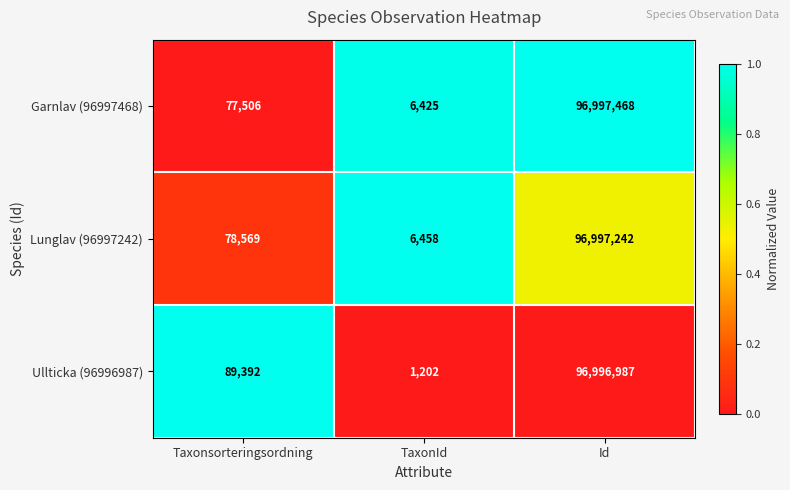

Reading right to left, what are all the values shown in this chart?

Garnlav (96997468): Id=96997468	TaxonId=6425	Taxonsorteringsordning=77506
Lunglav (96997242): Id=96997242	TaxonId=6458	Taxonsorteringsordning=78569
Ullticka (96996987): Id=96996987	TaxonId=1202	Taxonsorteringsordning=89392